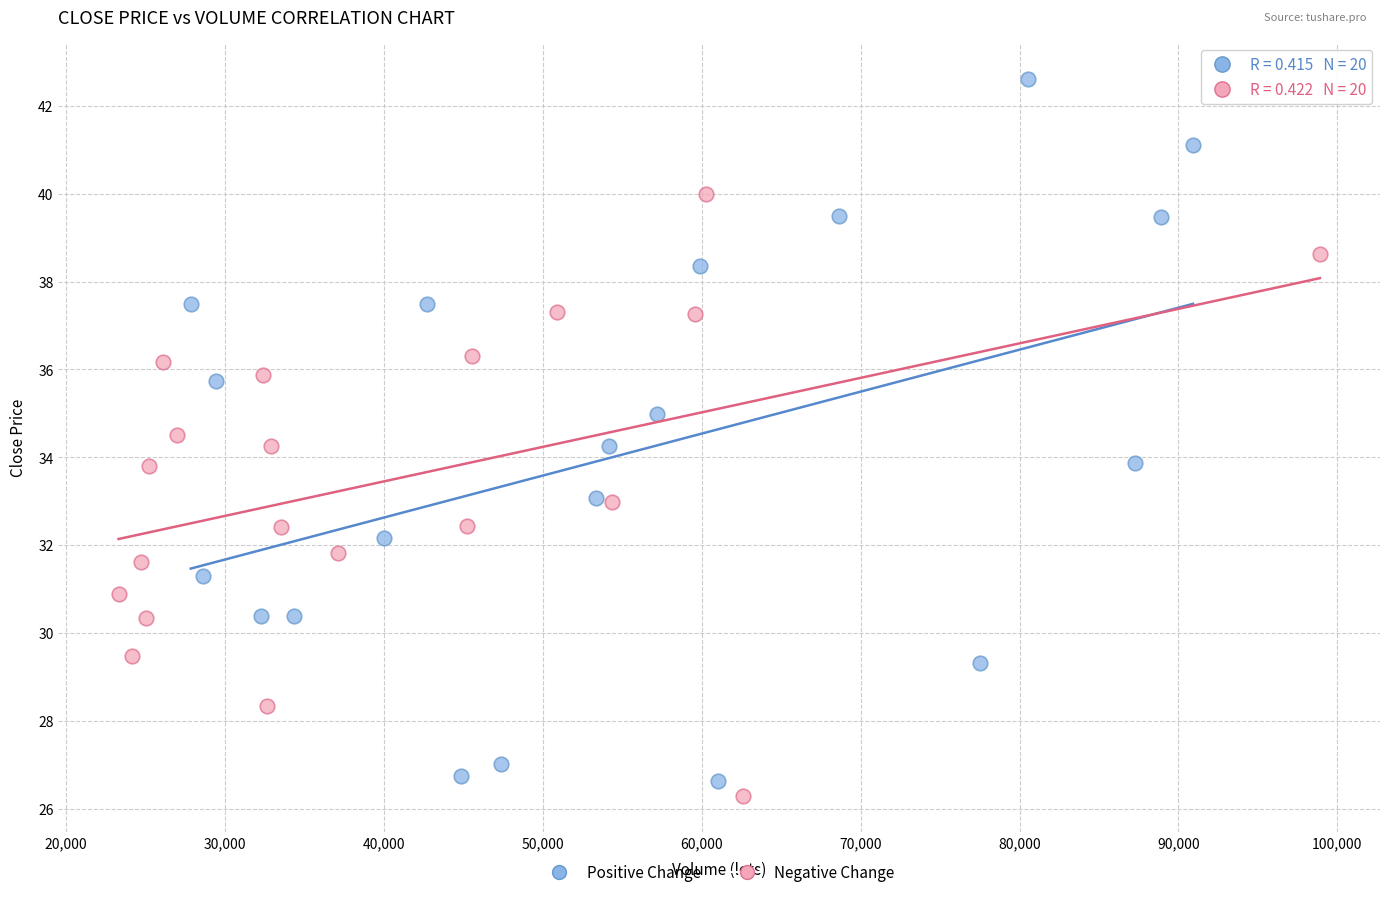

Which series has the largest Y range (max minus min)?

Positive Change